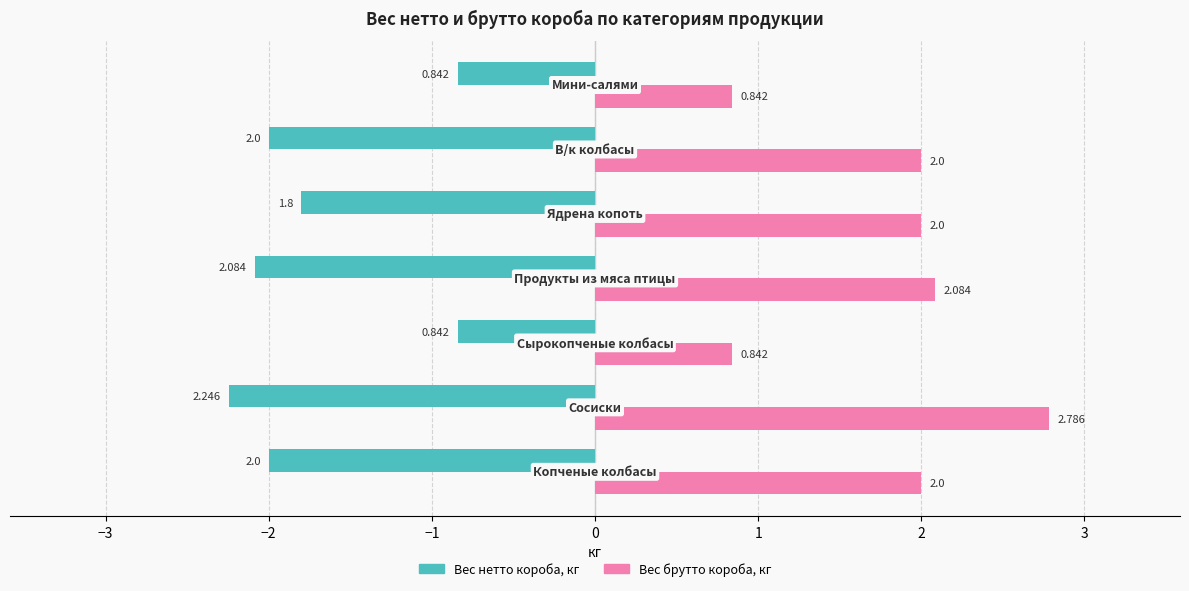

List the series in order of their overall mean, highest first.

Вес брутто короба, кг, Вес нетто короба, кг